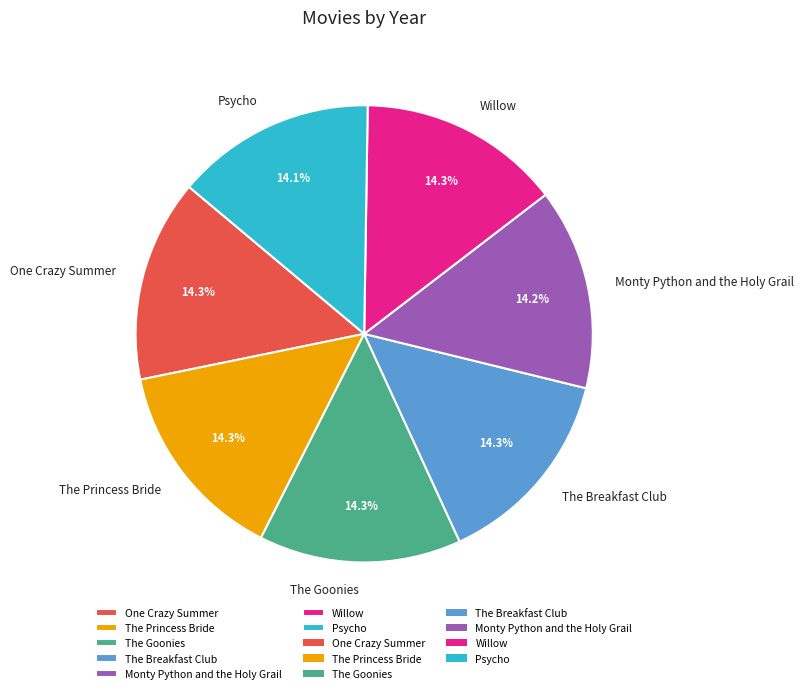

To the nearest percent, what is the combined percentage of Psycho and The Goonies?

28%